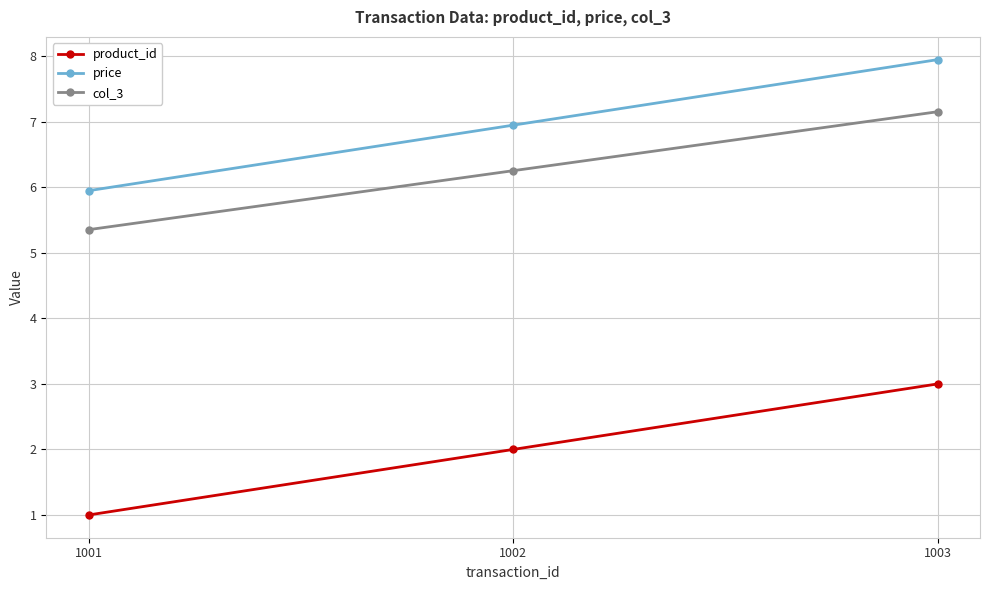

Count the number of categories in the chart.

3